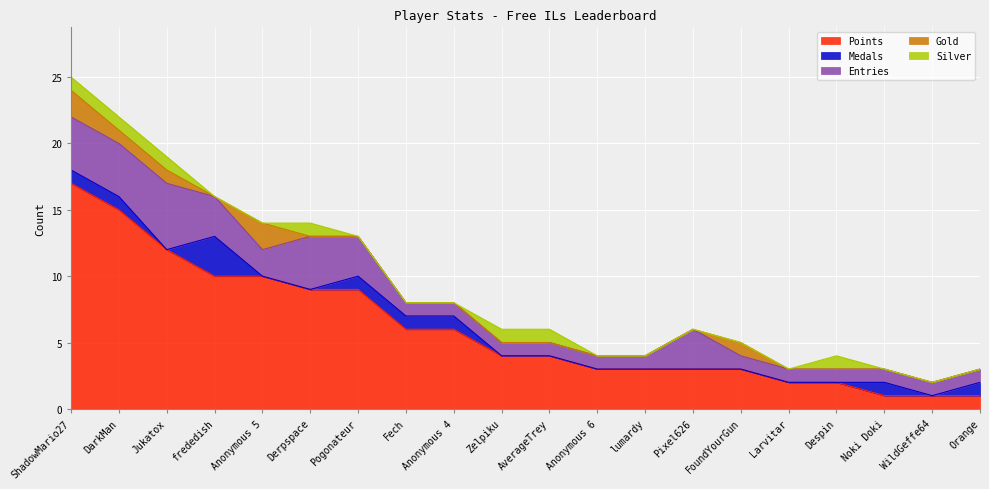

Is the value of Gold at Pixel626 greater than the value of Entries at WildGeffe64?

No